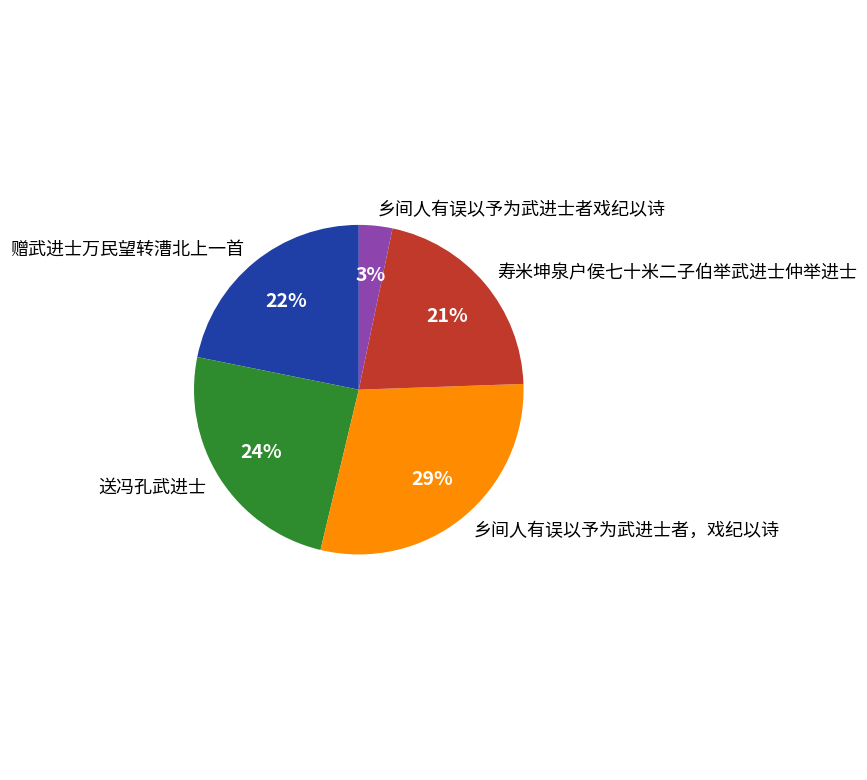

Does any single category account for the majority?

No